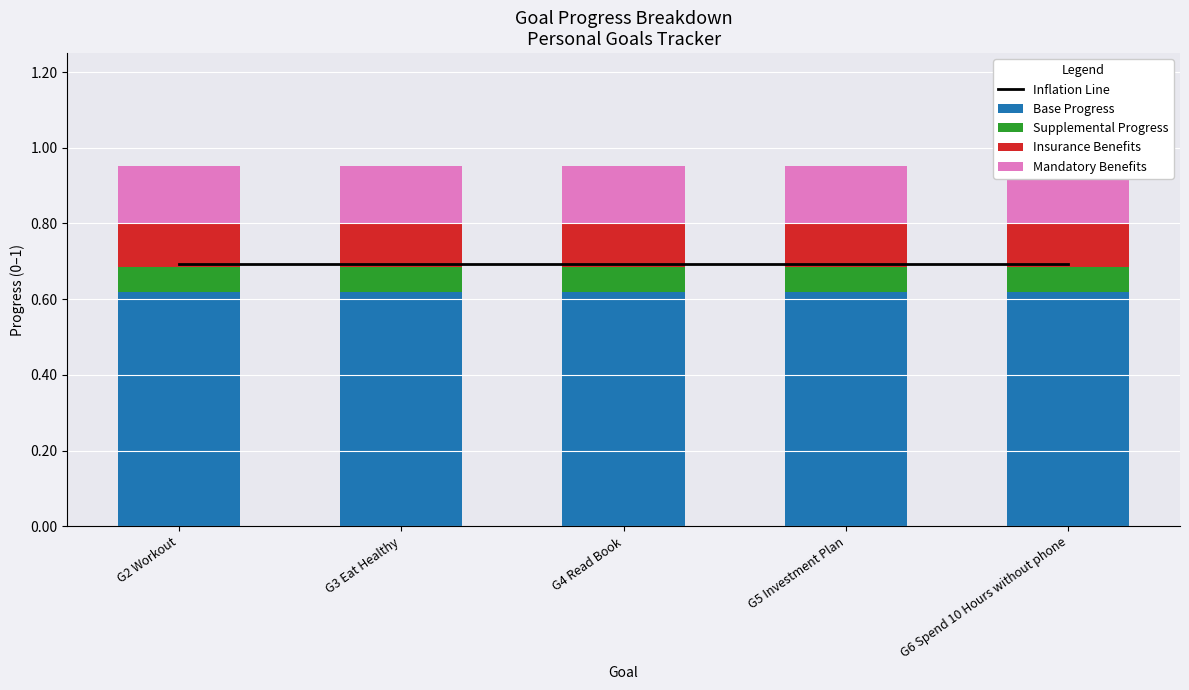

What is the difference between the highest and lowest values at G3 Eat Healthy?

0.6